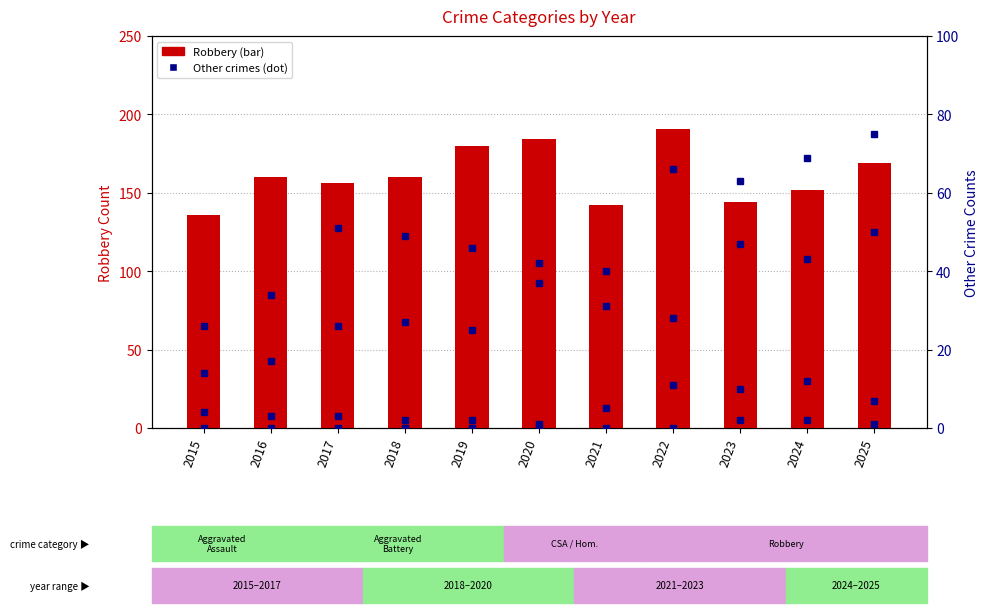

What is the total value across all series at 2021?

218